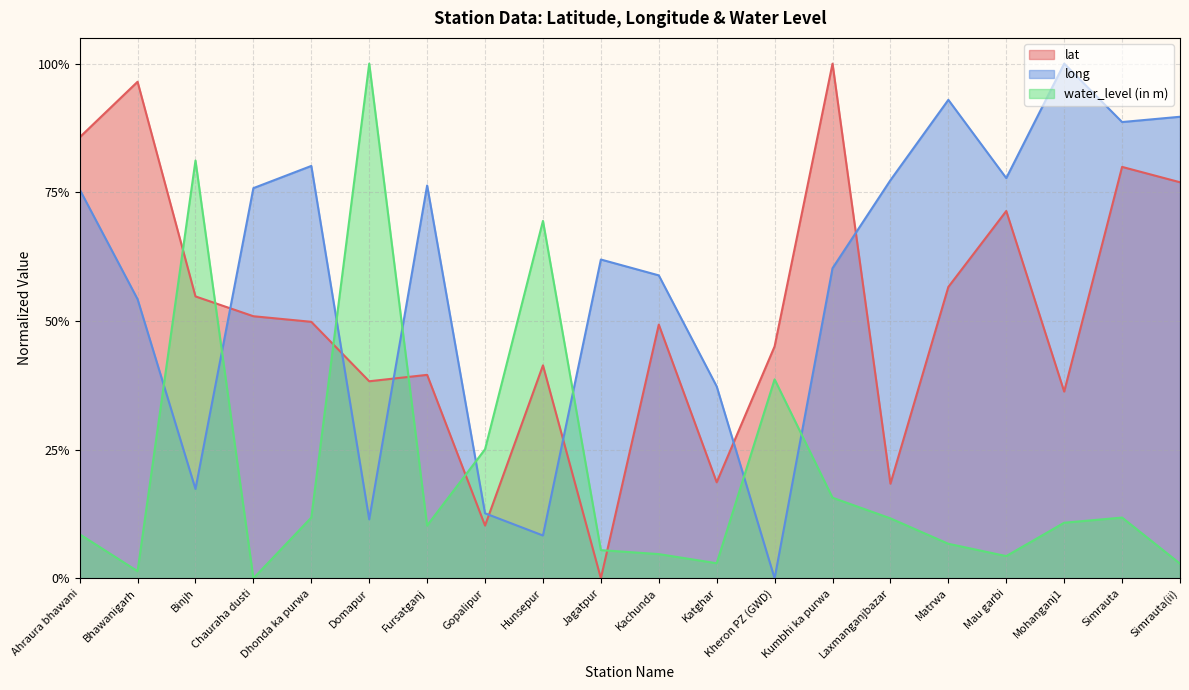

What is the spread (max minus min) of values at Hunsepur?

0.6